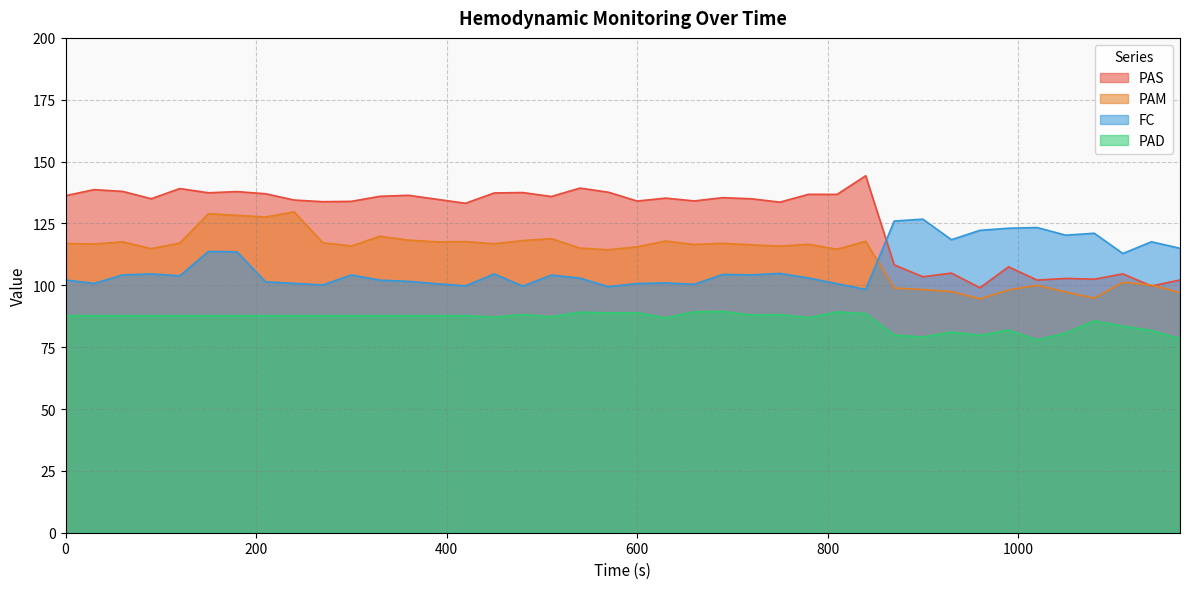

At which category does PAM reach its first local peak?

60